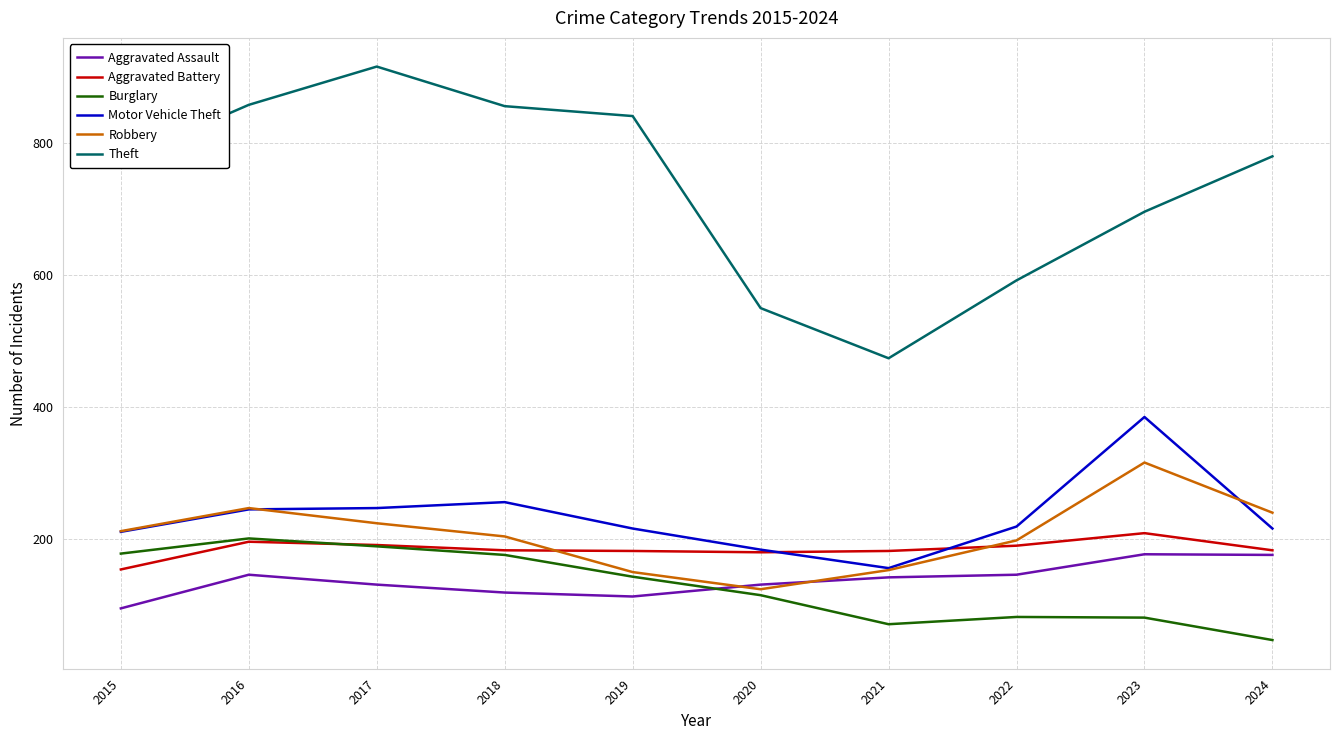

True or false: Theft and Aggravated Battery cross at least once.

False